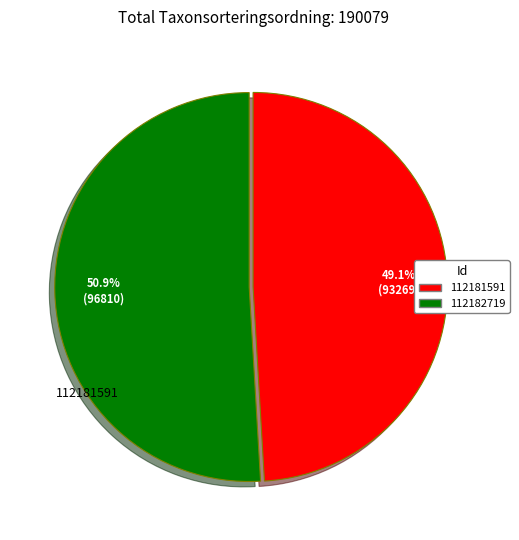

What is the ratio of the value at 112181591 to the value at 112182719?

1.0